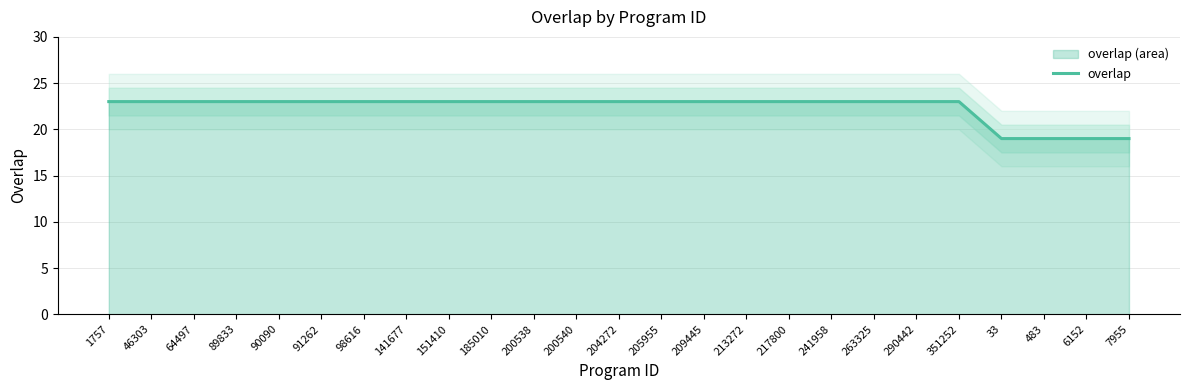

What is the sum of the values at 241958 and 6152?

42